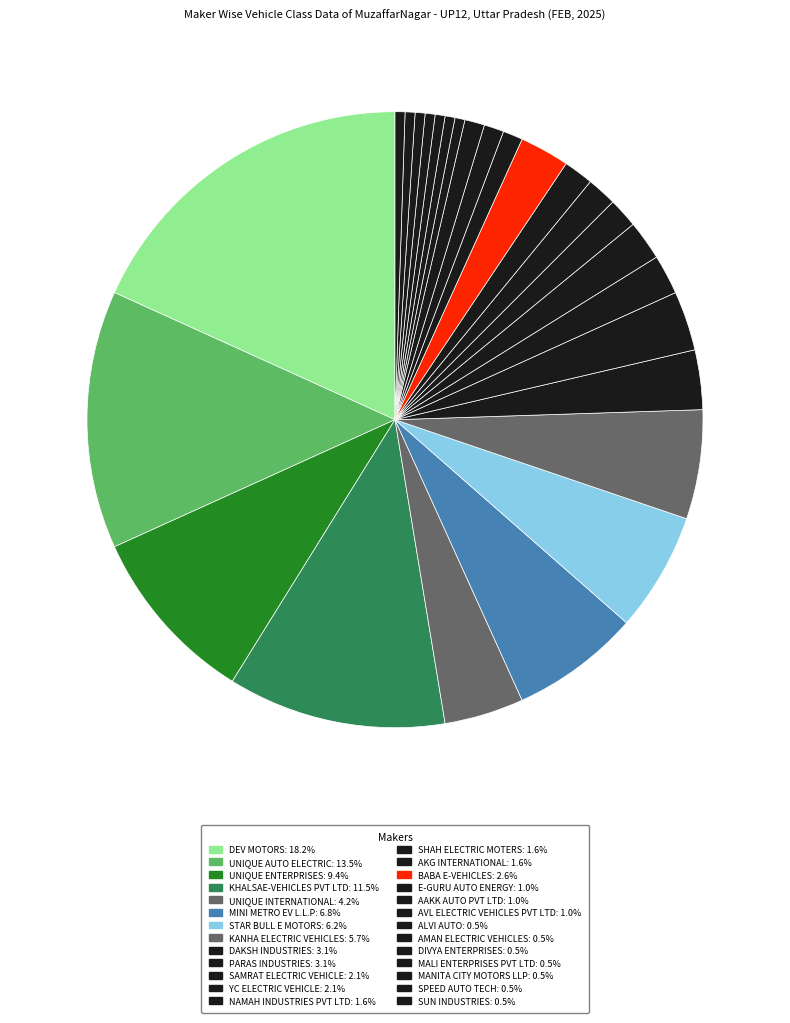

Combined, what portion of the pie is NAMAH INDUSTRIES PVT LTD and STAR BULL E MOTORS?

7.8%